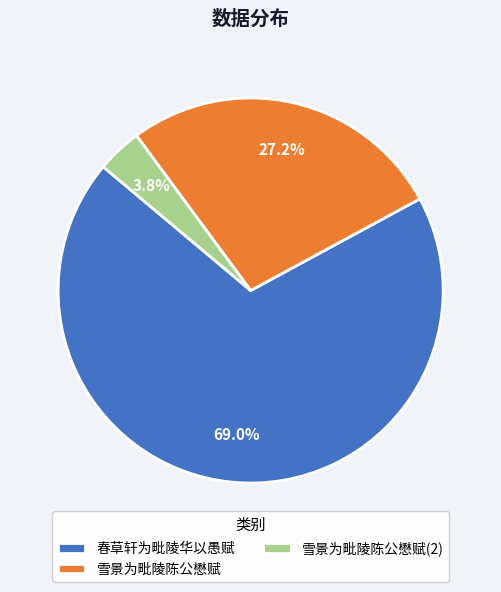

To the nearest percent, what is the combined percentage of 春草轩为毗陵华以愚赋 and 雪景为毗陵陈公懋赋?

96%